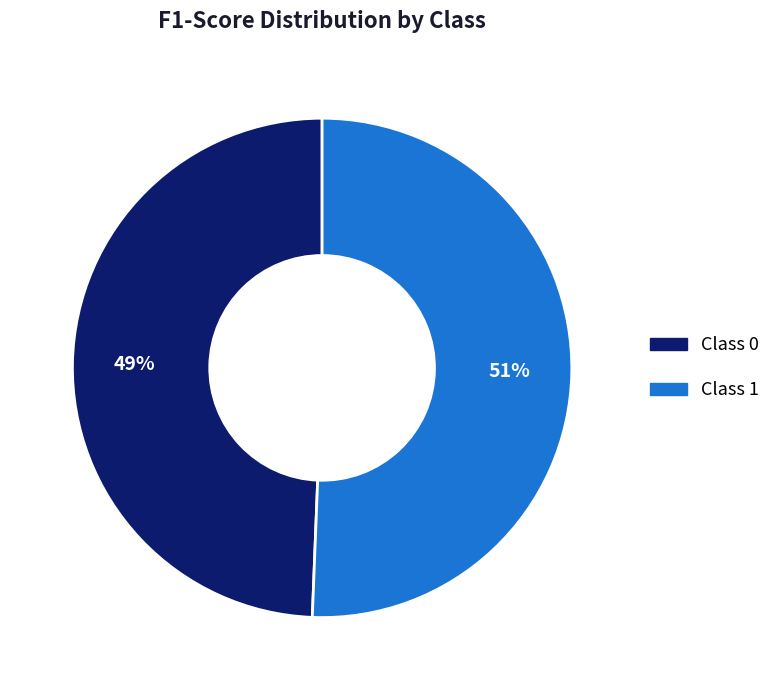

How many segments does this pie chart have?

2